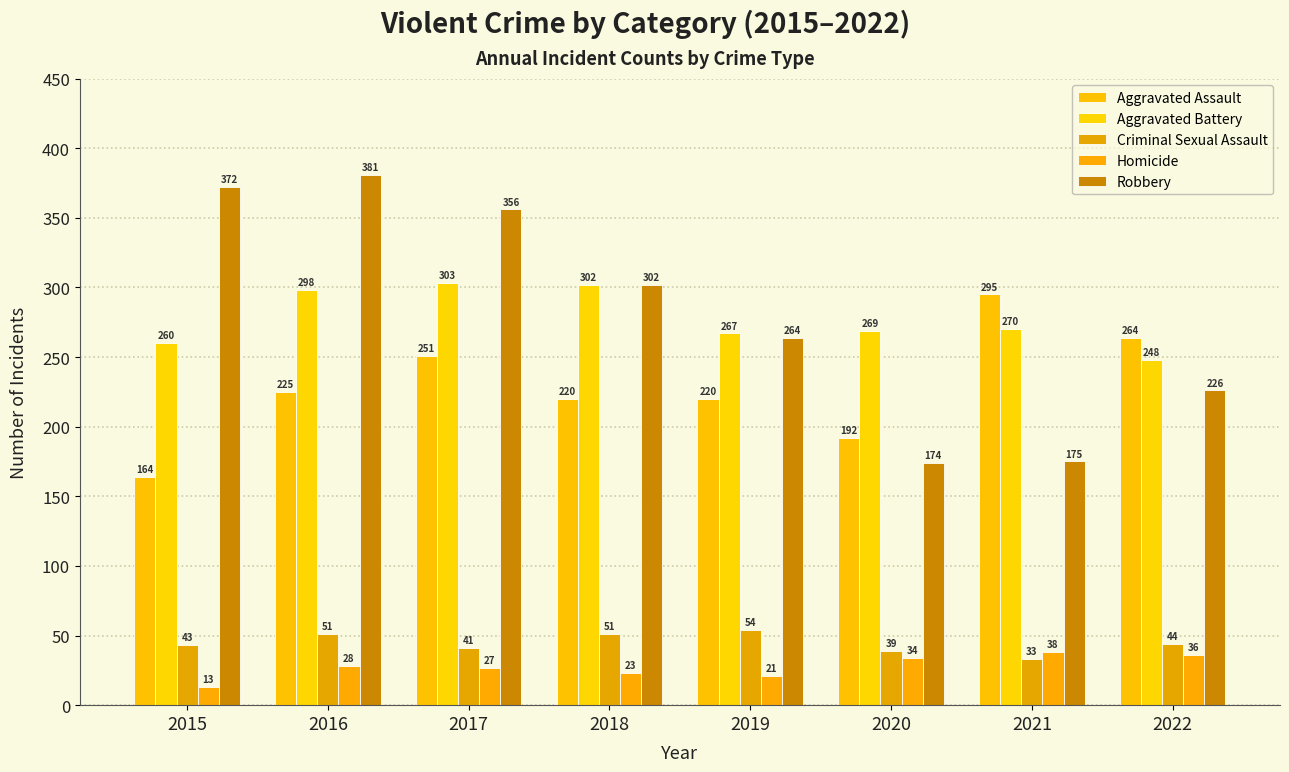

The value of Homicide at 2019 is 33. True or false?

False